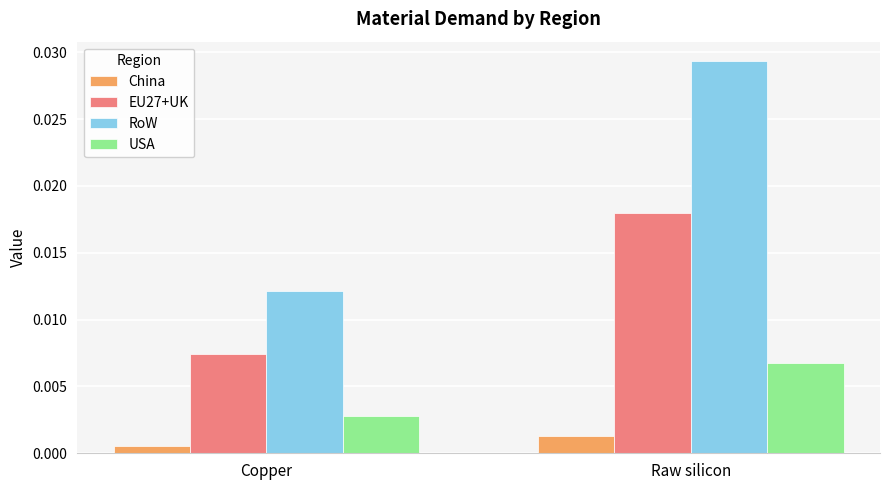

At which label is USA closest to 0?

Copper